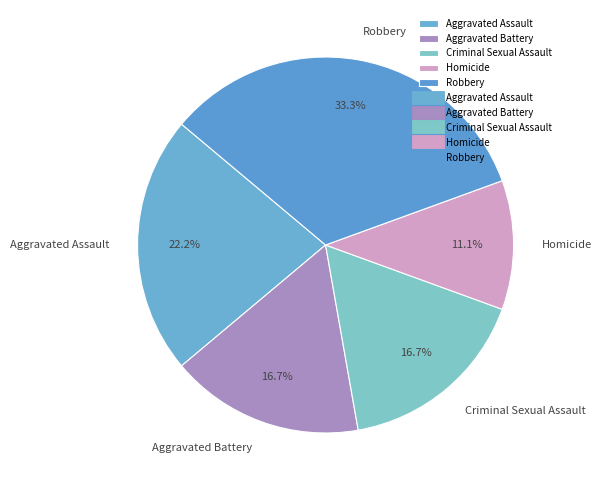

Which slice is the largest?

Robbery